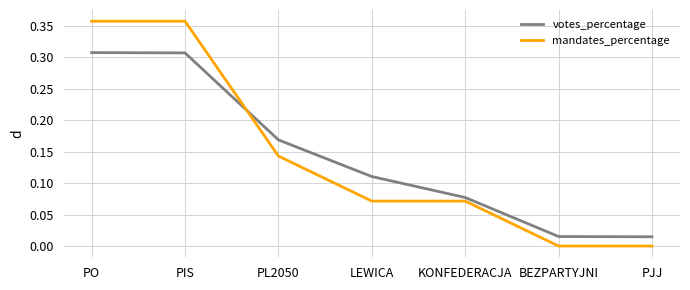

True or false: votes_percentage has more than 1 points higher than both neighbors.

False